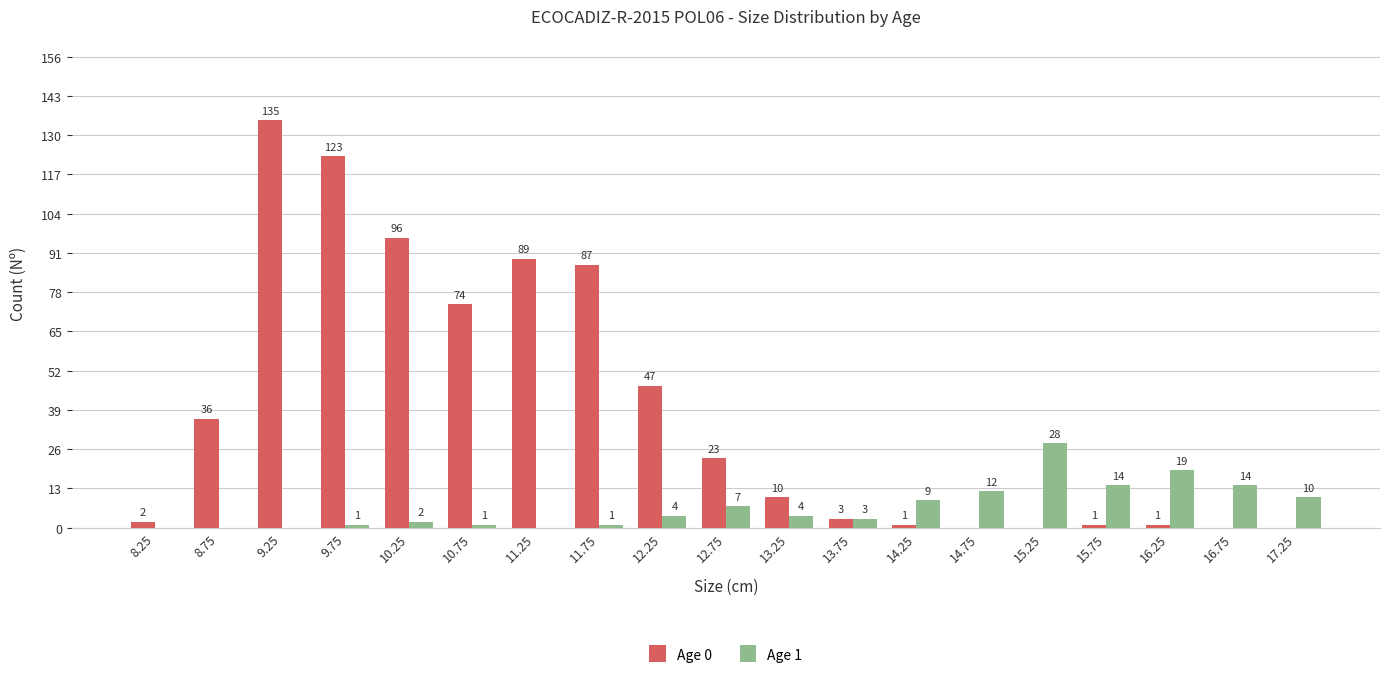

The value of Age 0 at 9.75 is 123. True or false?

True